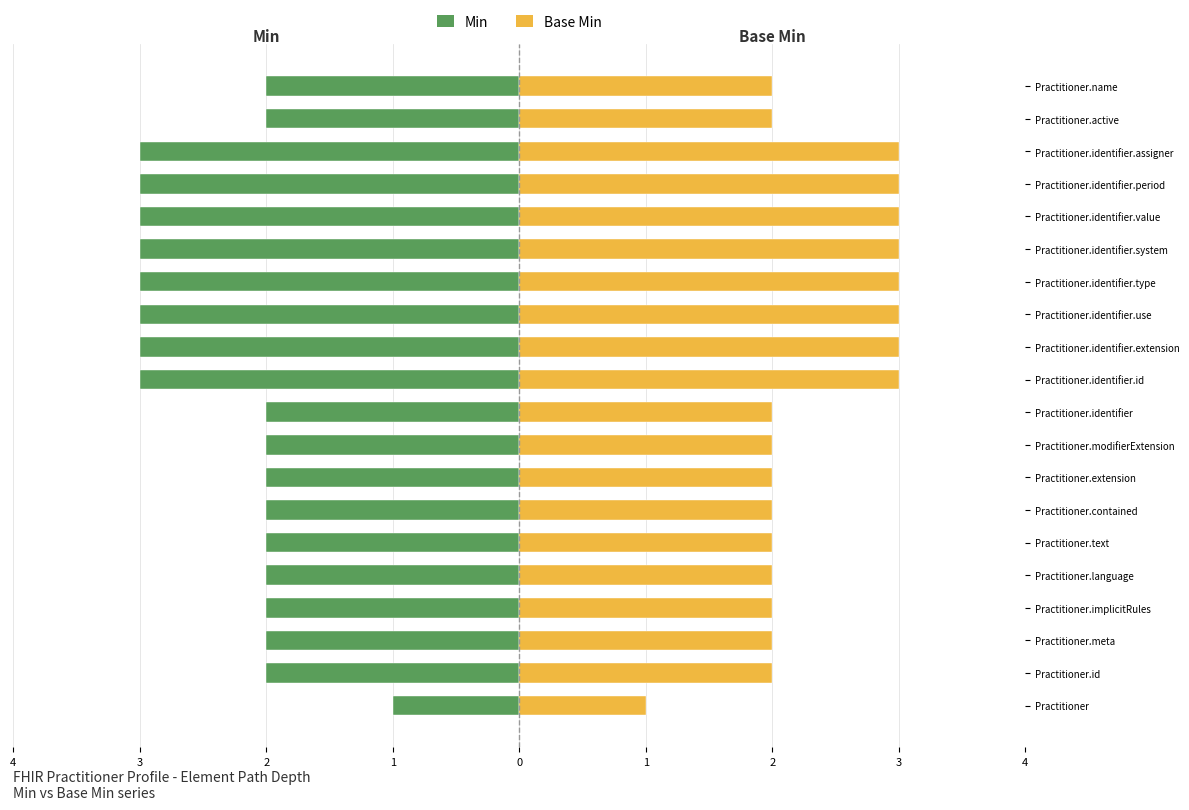

What is the sum of the Base Min values at Practitioner.contained and Practitioner.identifier.system?

5